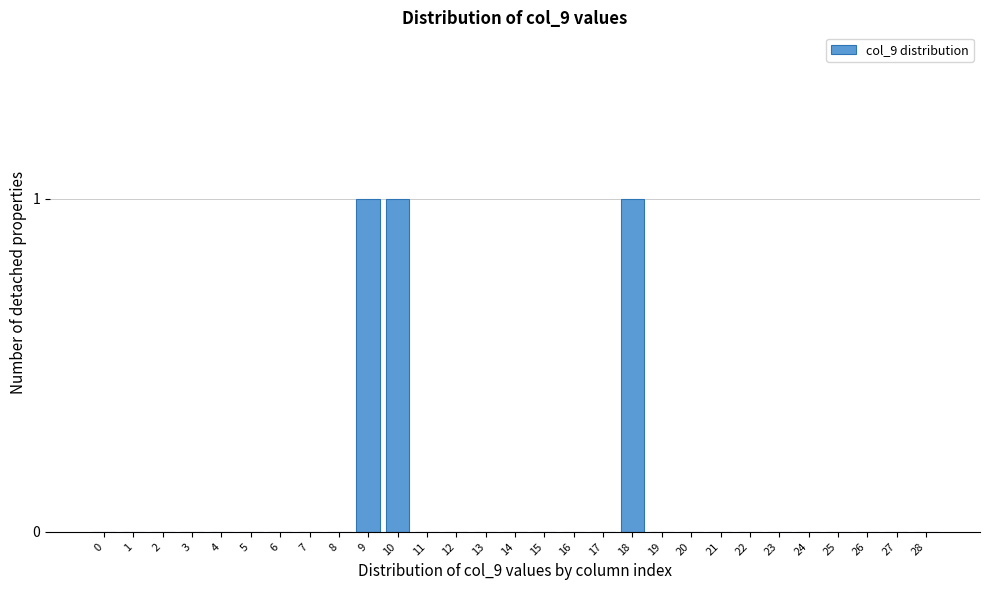

Reading left to right, extract all data points from this chart.

0=0	1=0	2=0	3=0	4=0	5=0	6=0	7=0	8=0	9=1	10=1	11=0	12=0	13=0	14=0	15=0	16=0	17=0	18=1	19=0	20=0	21=0	22=0	23=0	24=0	25=0	26=0	27=0	28=0